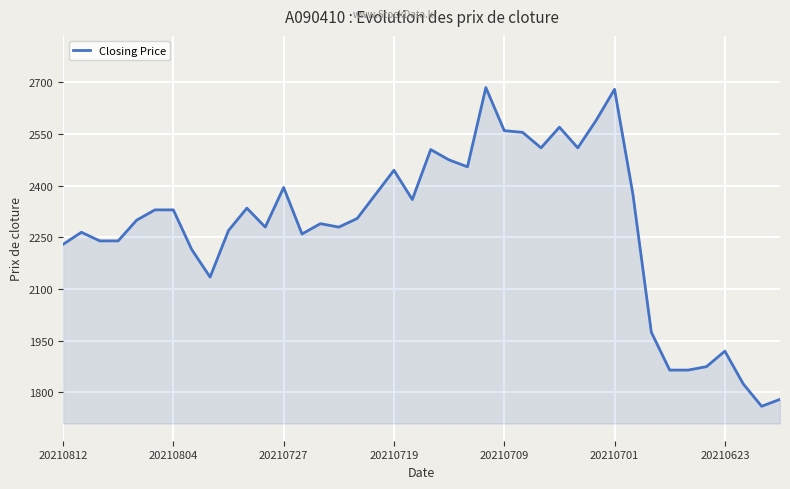

What is the smallest value displayed?

1760